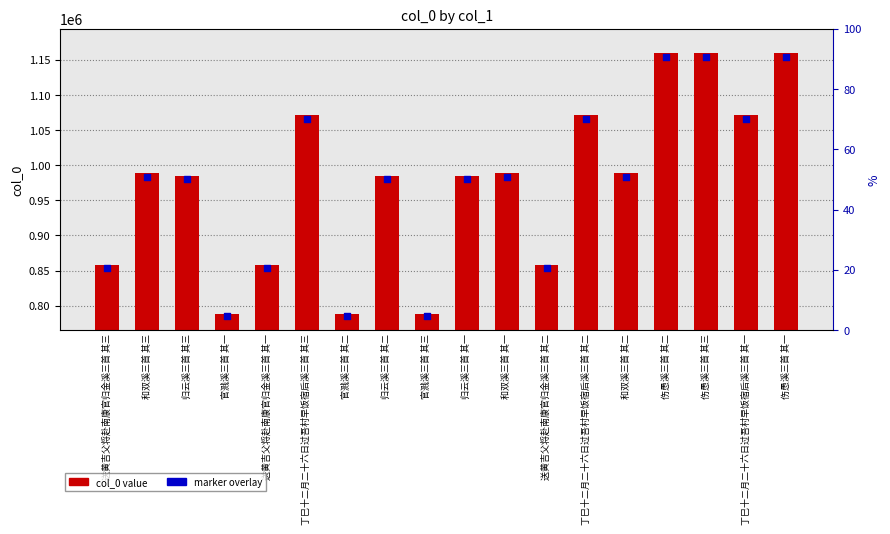

Which series has the largest total across all categories?

col_0 value